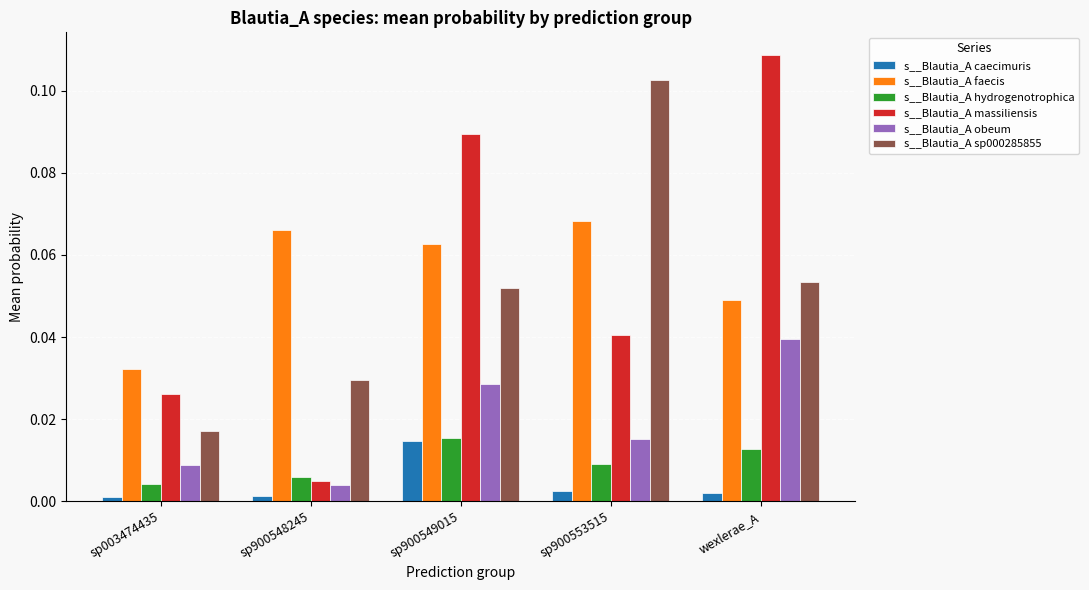

Which series has the largest range (max minus min)?

s__Blautia_A massiliensis